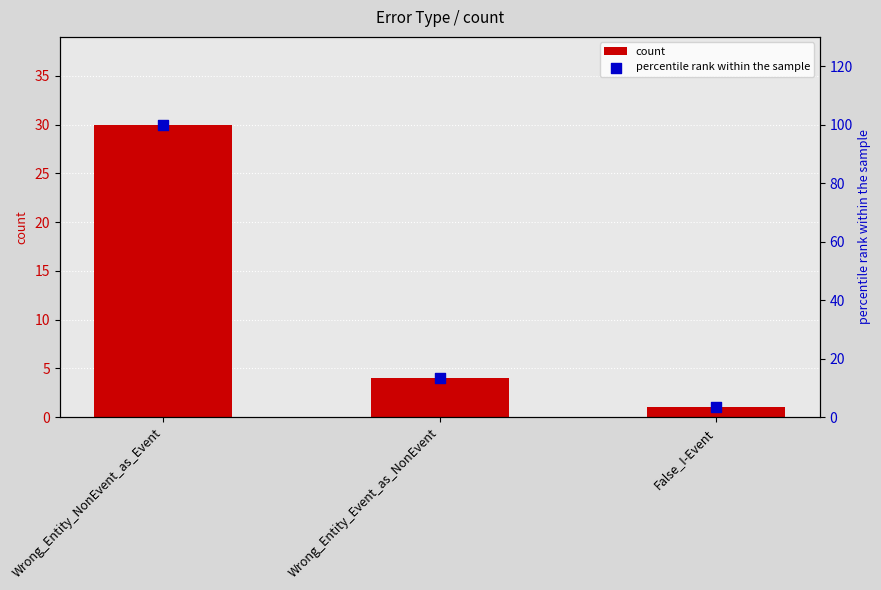

Is the value of count at Wrong_Entity_Event_as_NonEvent greater than the value of percentile rank within the sample at Wrong_Entity_Event_as_NonEvent?

No